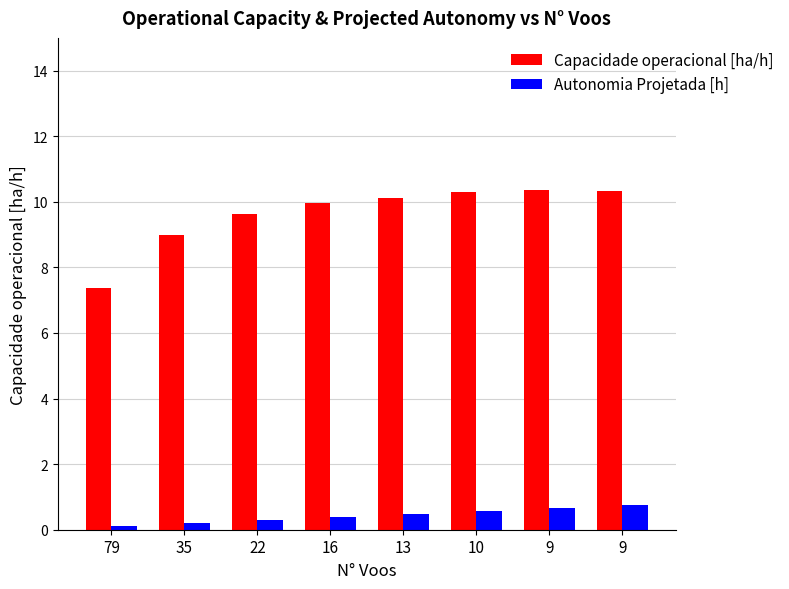

Count the number of data series in this chart.

2